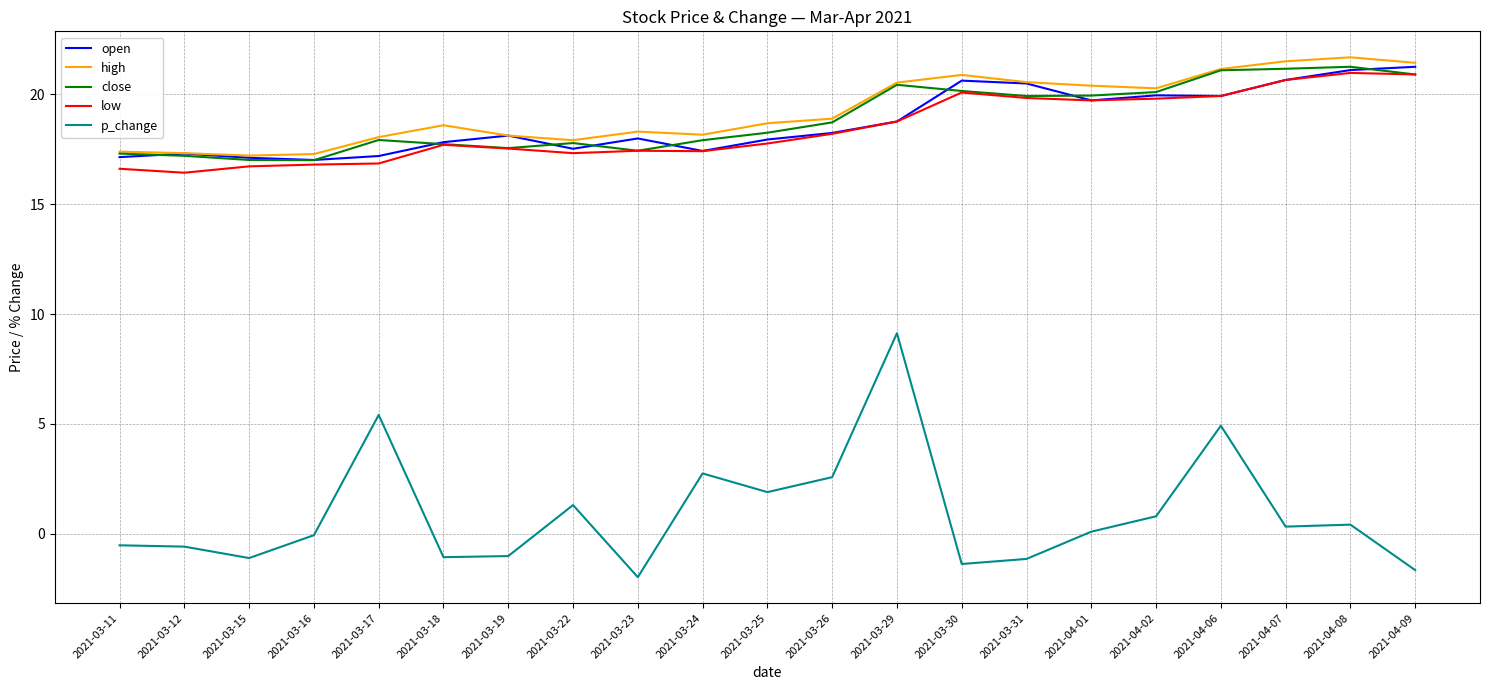

True or false: close has a value of 17.6 at 2021-03-19.

True